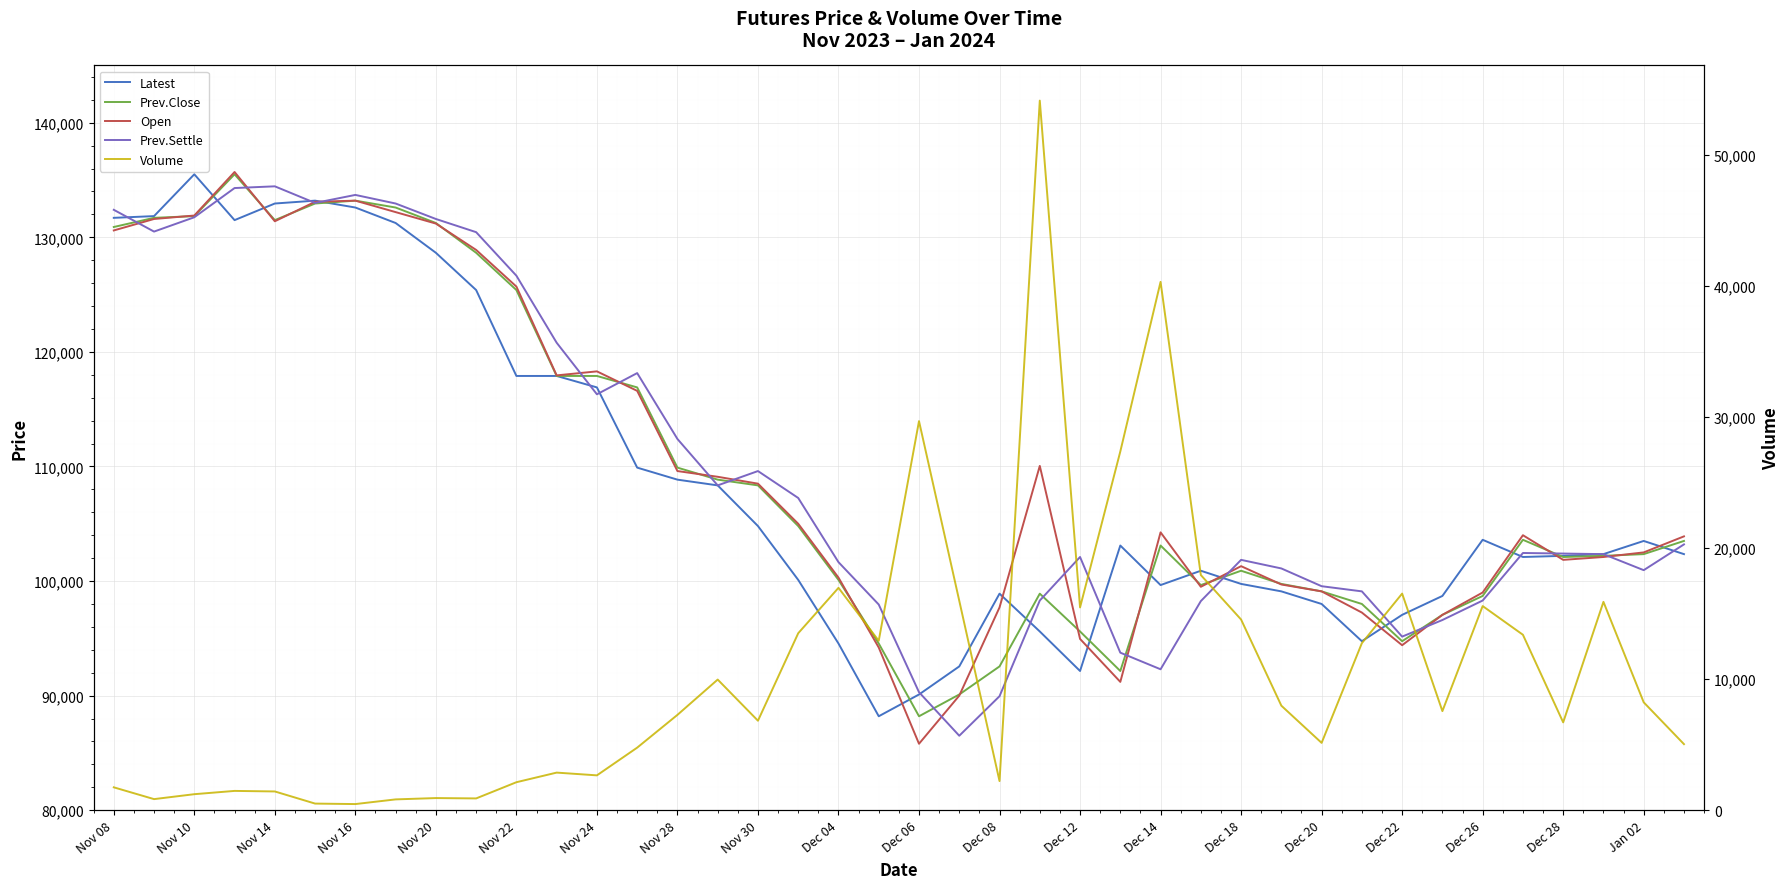

After their last crossing, which series has the higher values: Latest or Open?

Open